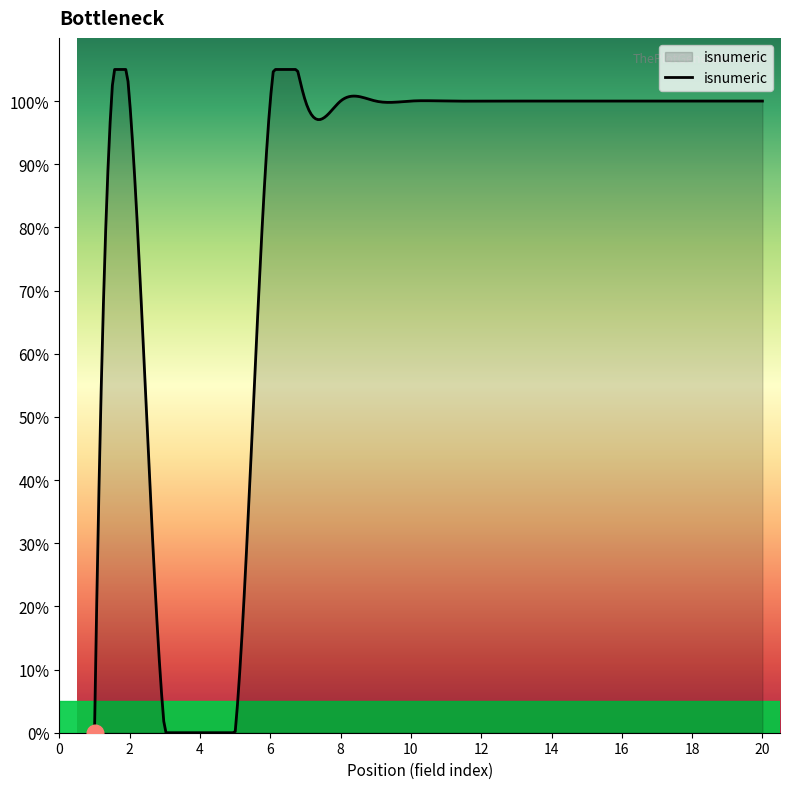

Reading left to right, list all the values displayed in this chart.

0	1	0	0	0	1	1	1	1	1	1	1	1	1	1	1	1	1	1	1